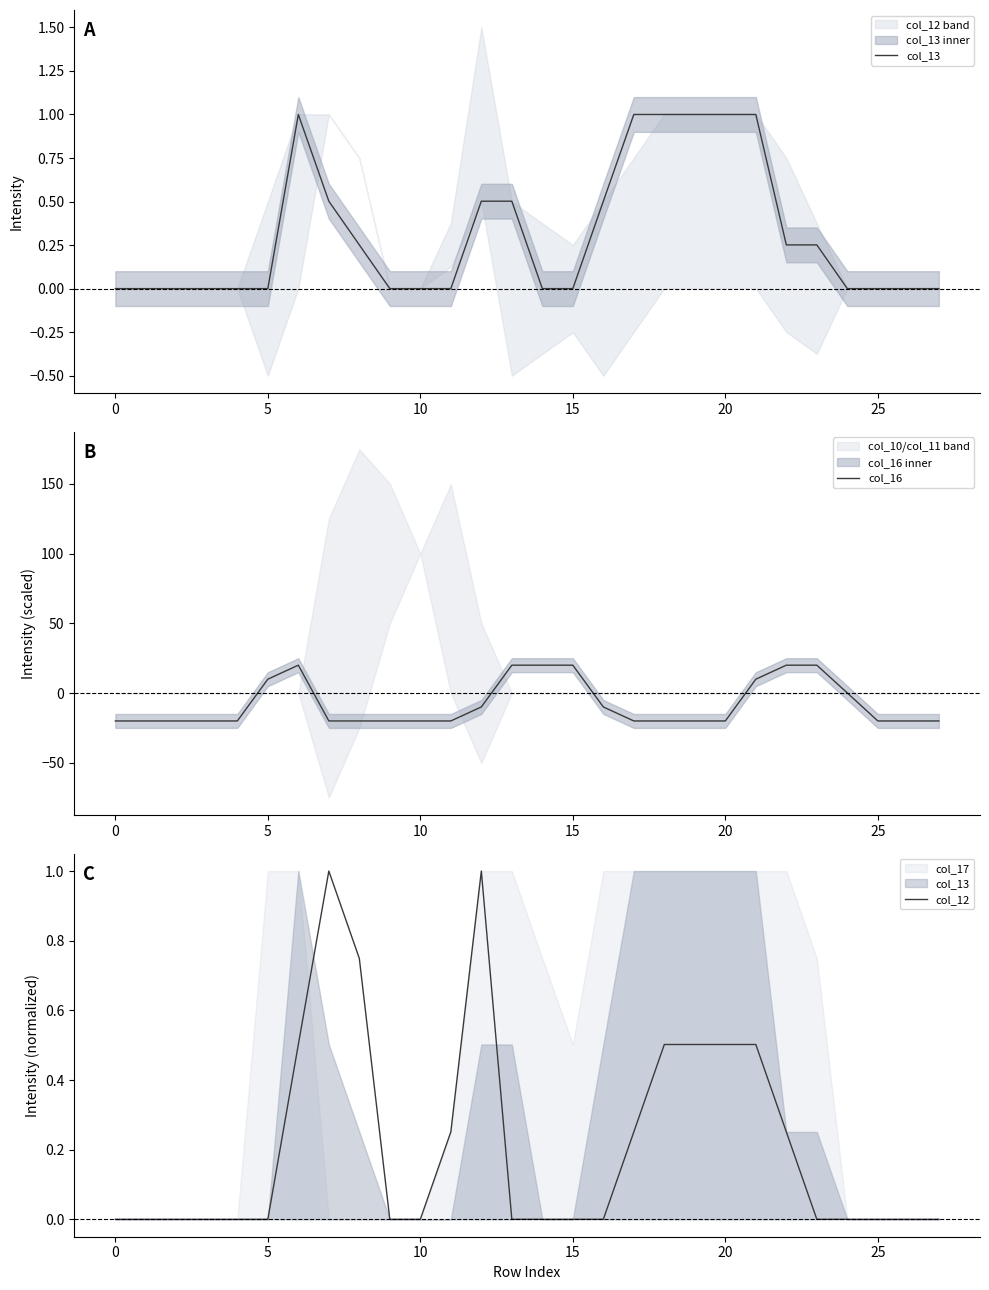

What is the sum of all col_16 values?

-219.9